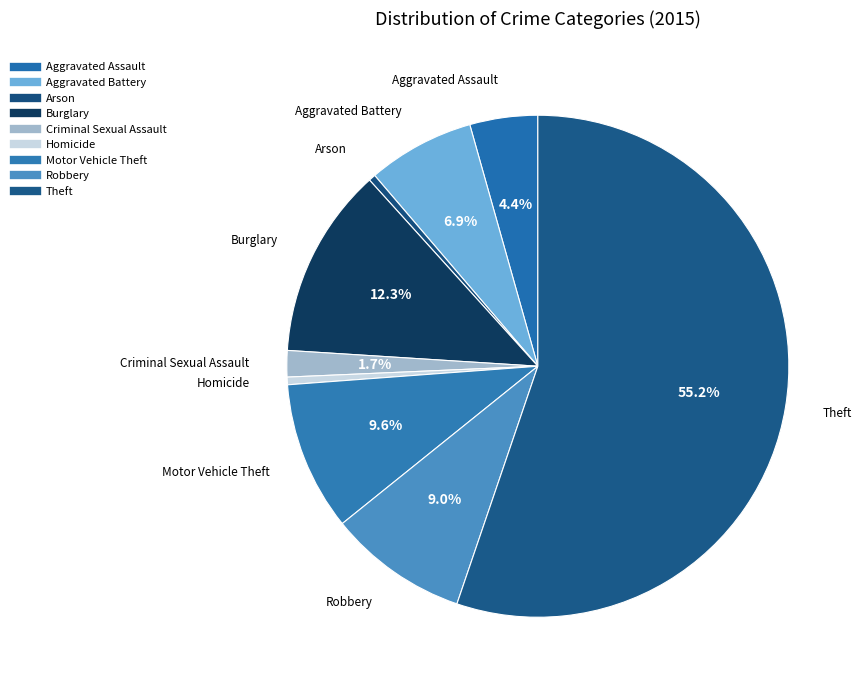

How many slices are in this pie chart?

9